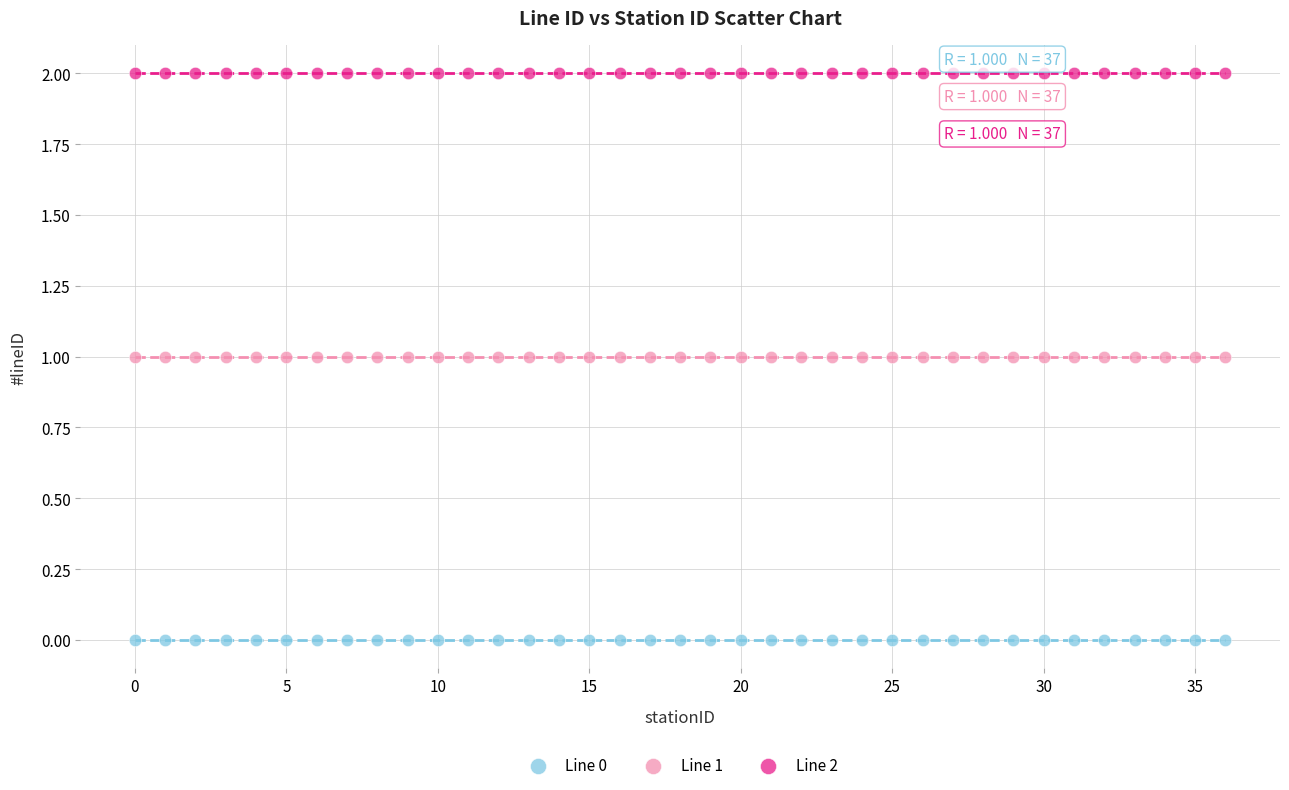

Which series contains the highest Y value?

Line 2